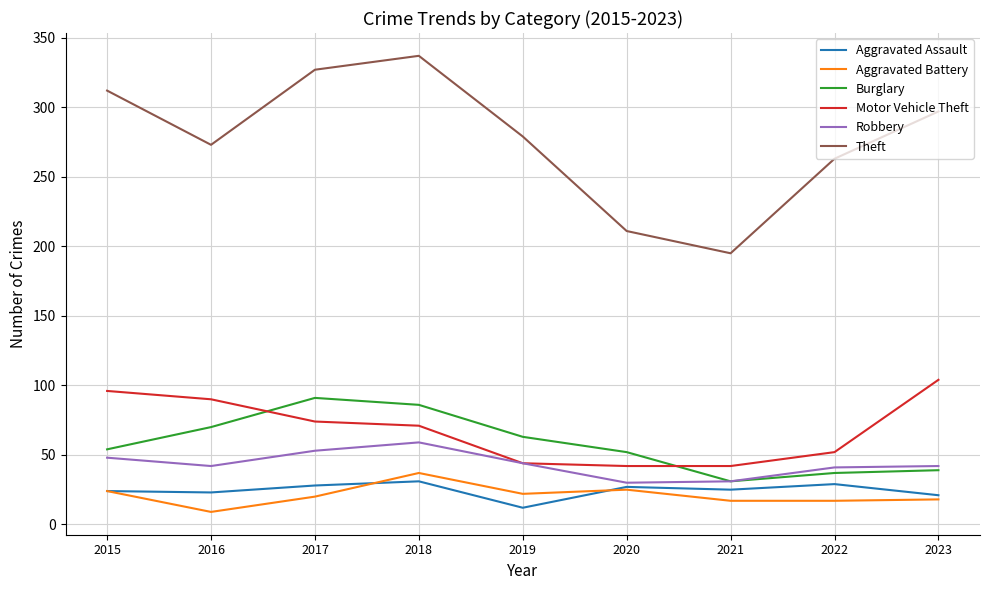

Which category has the highest value in the Burglary series?

2017